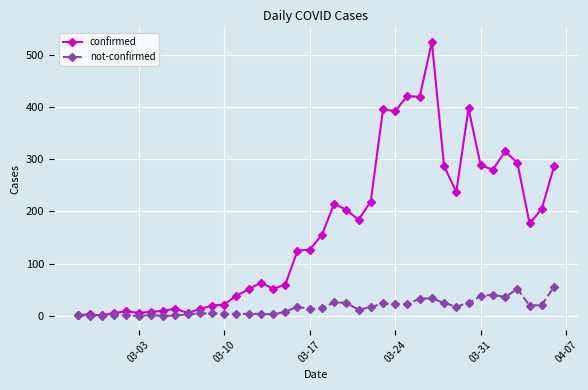

What are all the series names shown in the legend?

confirmed, not-confirmed